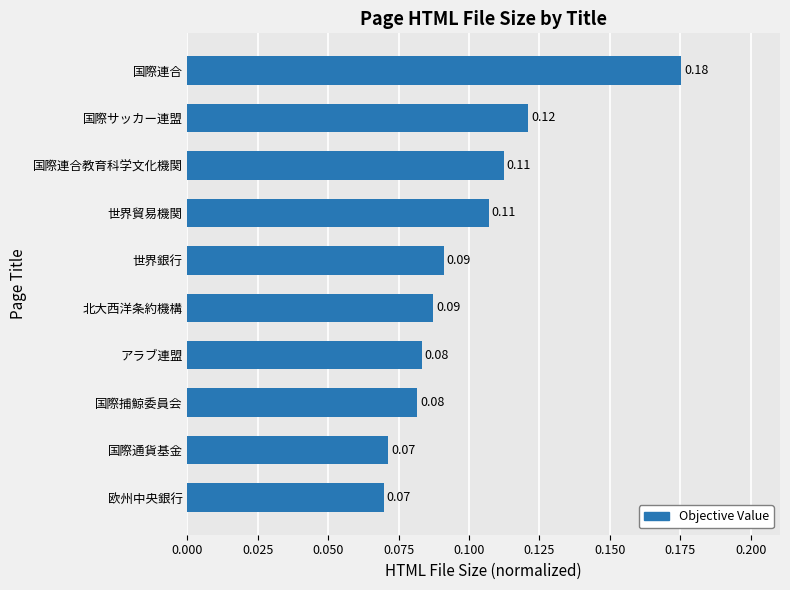

What is the label of the 10th bar from the bottom?

国際連合